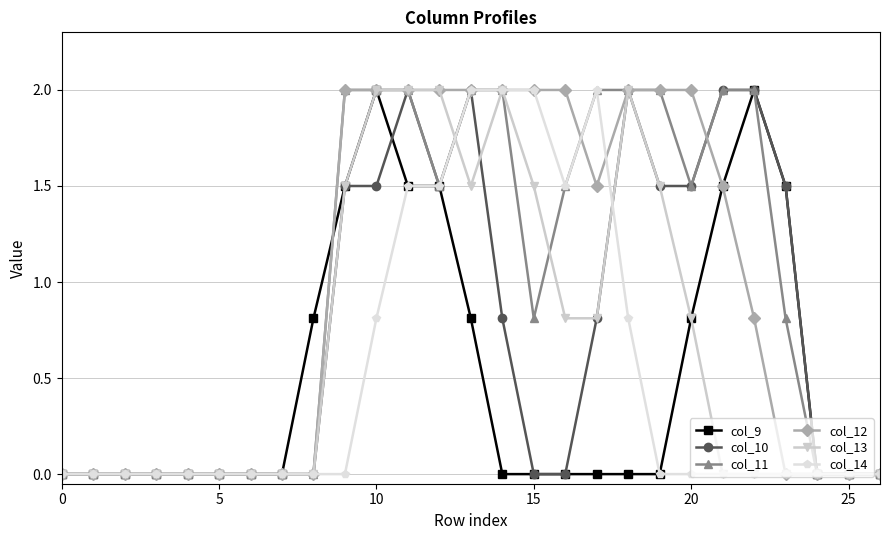

What is the value of the col_10 point at the 14th from the left?

2.0